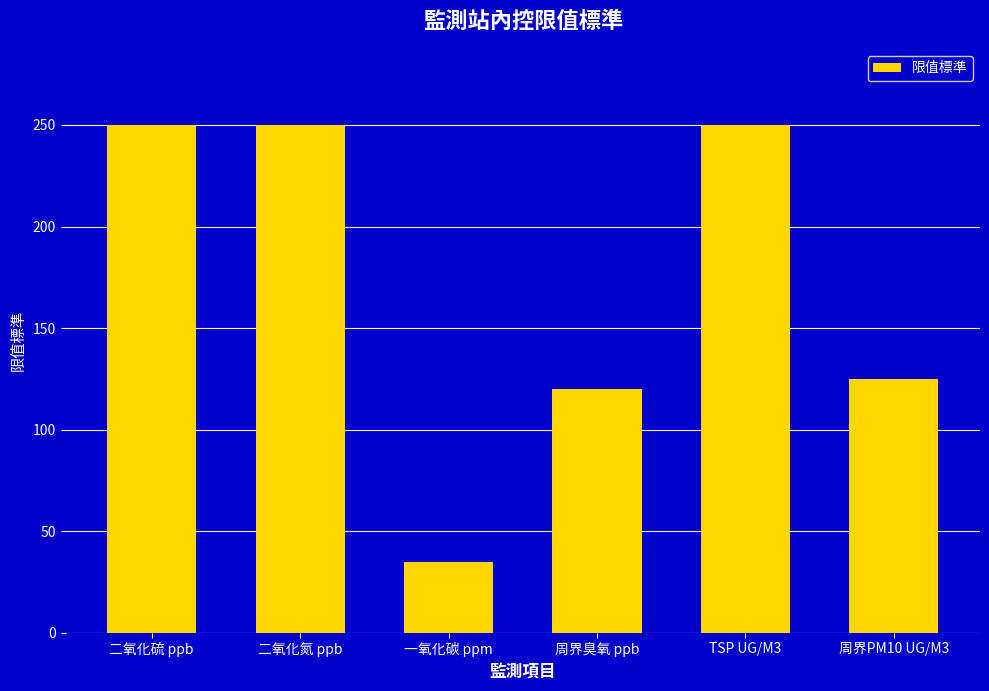

Where is the data nearest to the value 142?

周界PM10 UG/M3